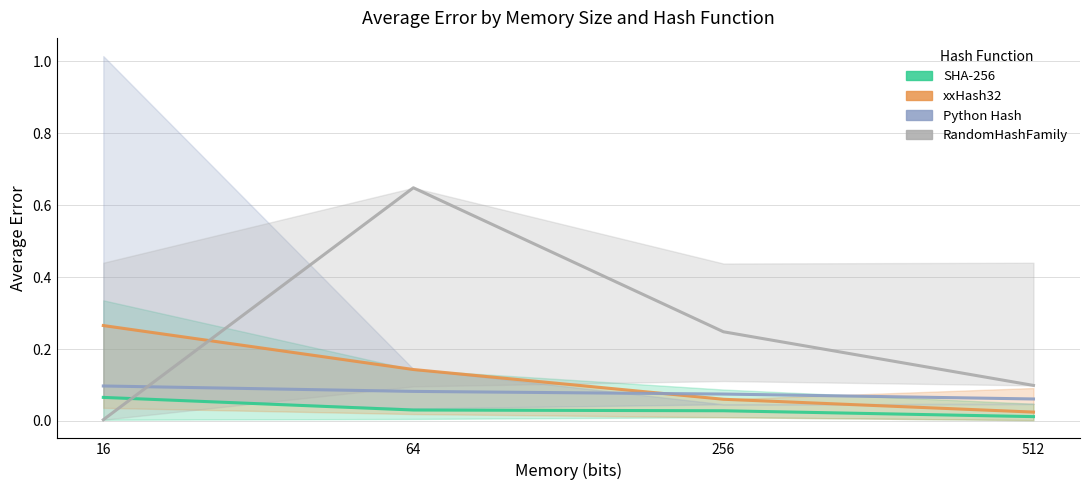

How many SHA-256 values are between 0 and 1?

4